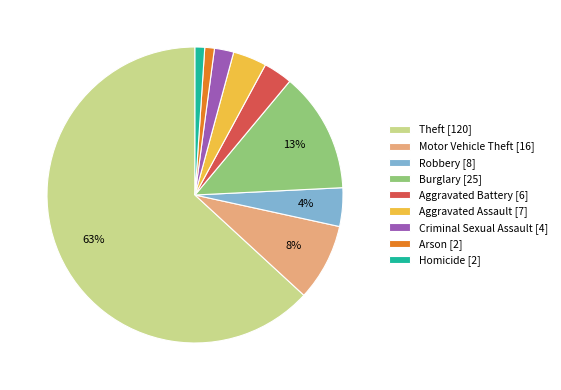

Count the number of slices in the pie.

9